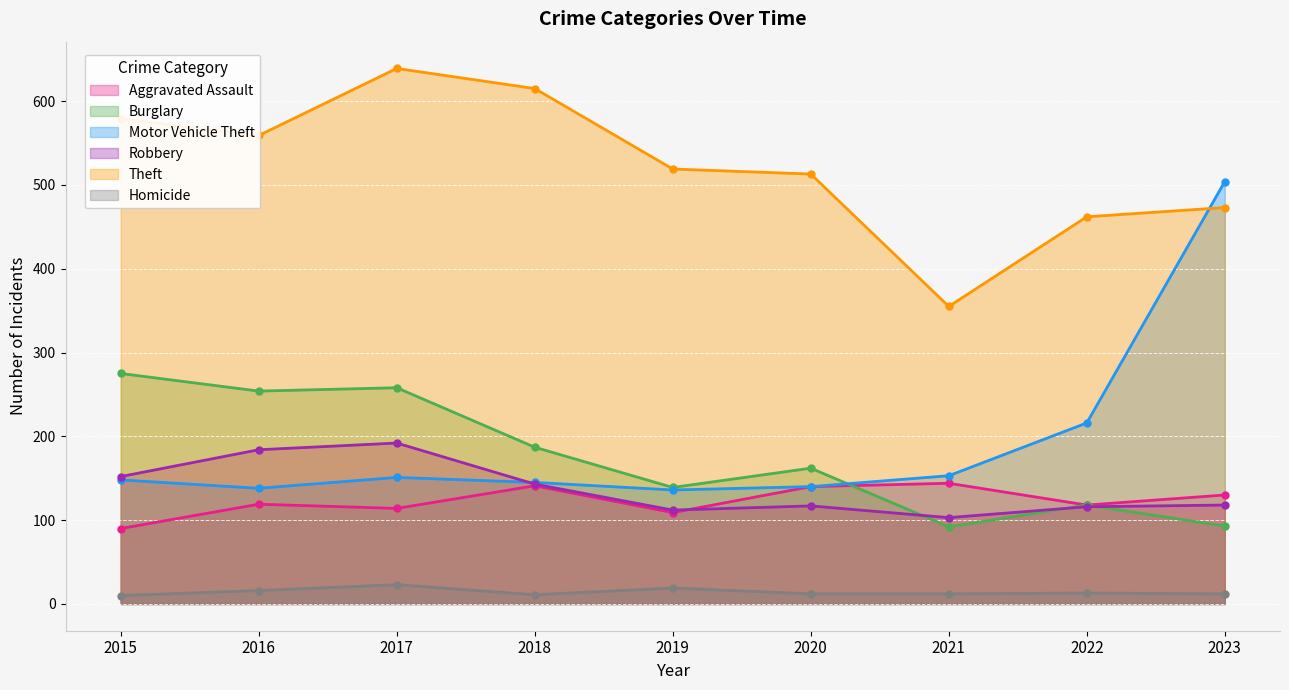

What is the sum of all Motor Vehicle Theft values?

1731